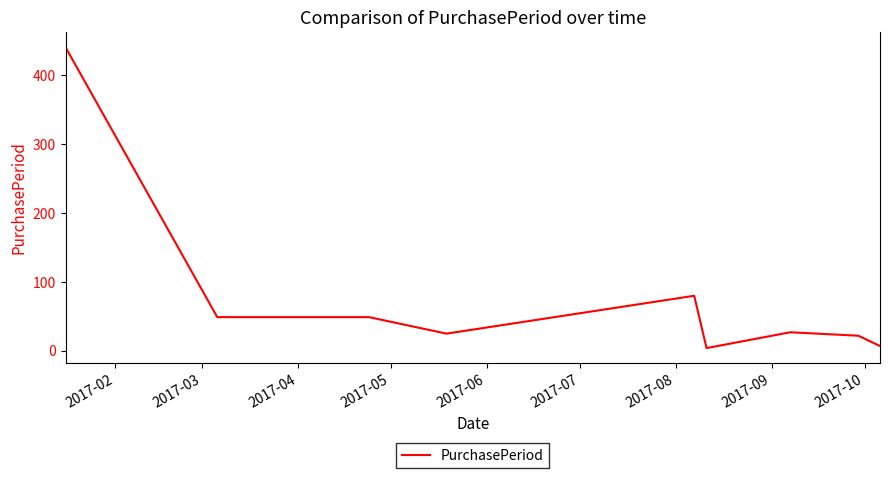

What is the difference between the maximum and minimum values?

437